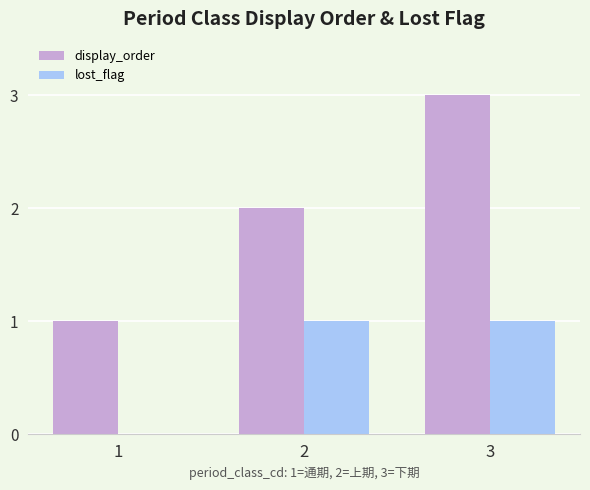

Which category has the highest value across all series?

3